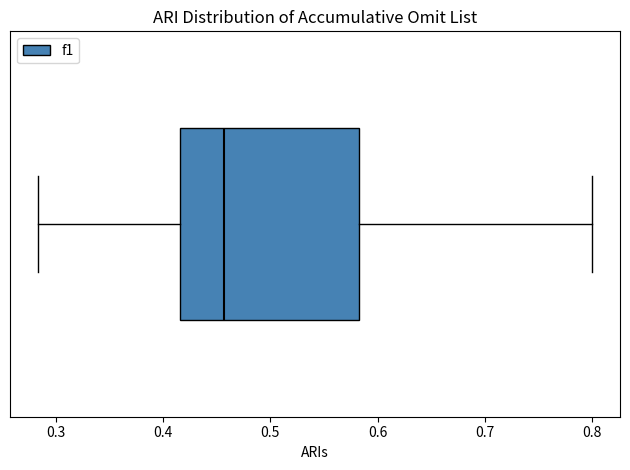

Transcribe this box plot: give where the median line is, the range the box spans, and where the two whiskers end, as read against the x-axis. The values are not printed on the chart, so give them approximately, as read against the axis.

median 0.46, box 0.42 to 0.58, whiskers 0.28 to 0.80